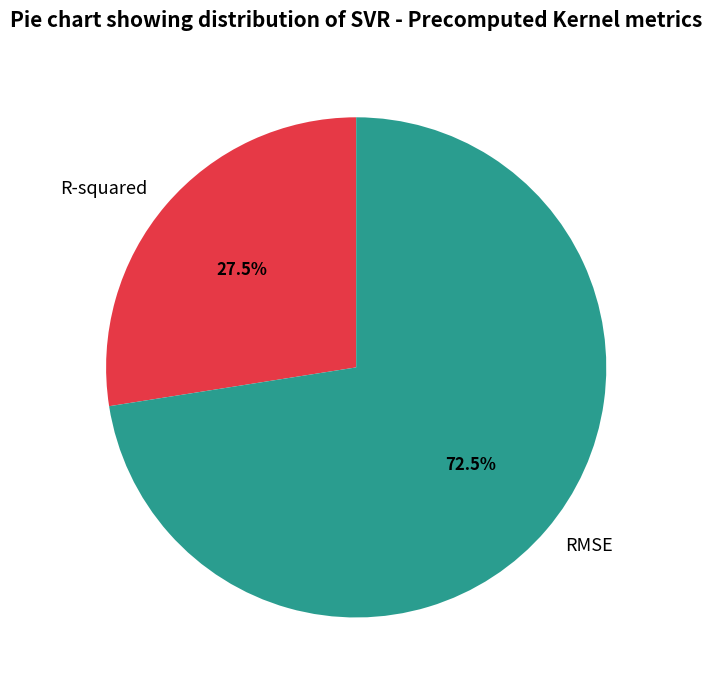

To the nearest percent, what is the combined percentage of R-squared and RMSE?

100%